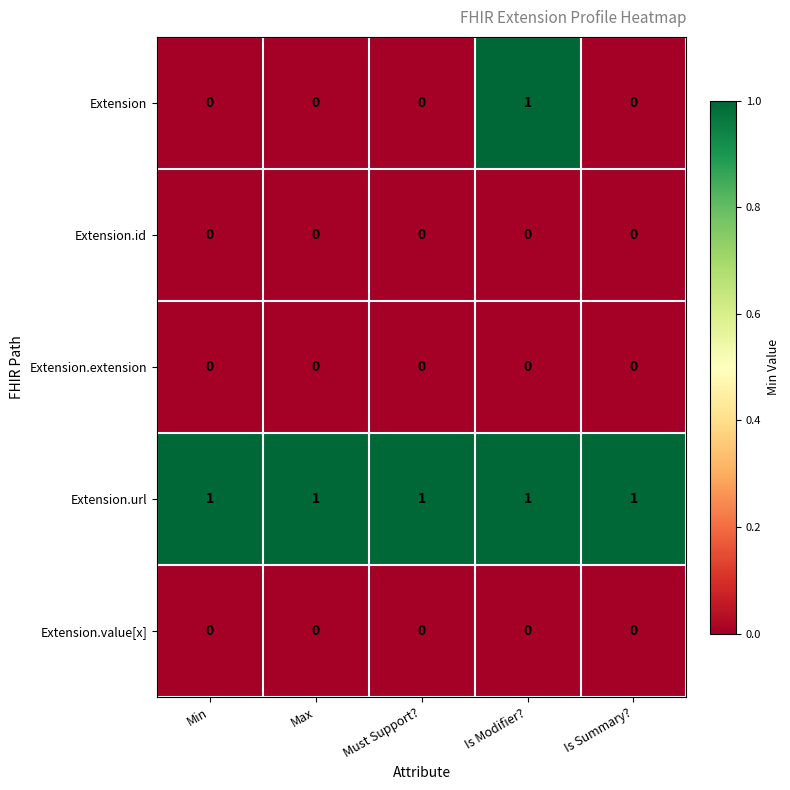

Which series has the largest range (max minus min)?

Extension